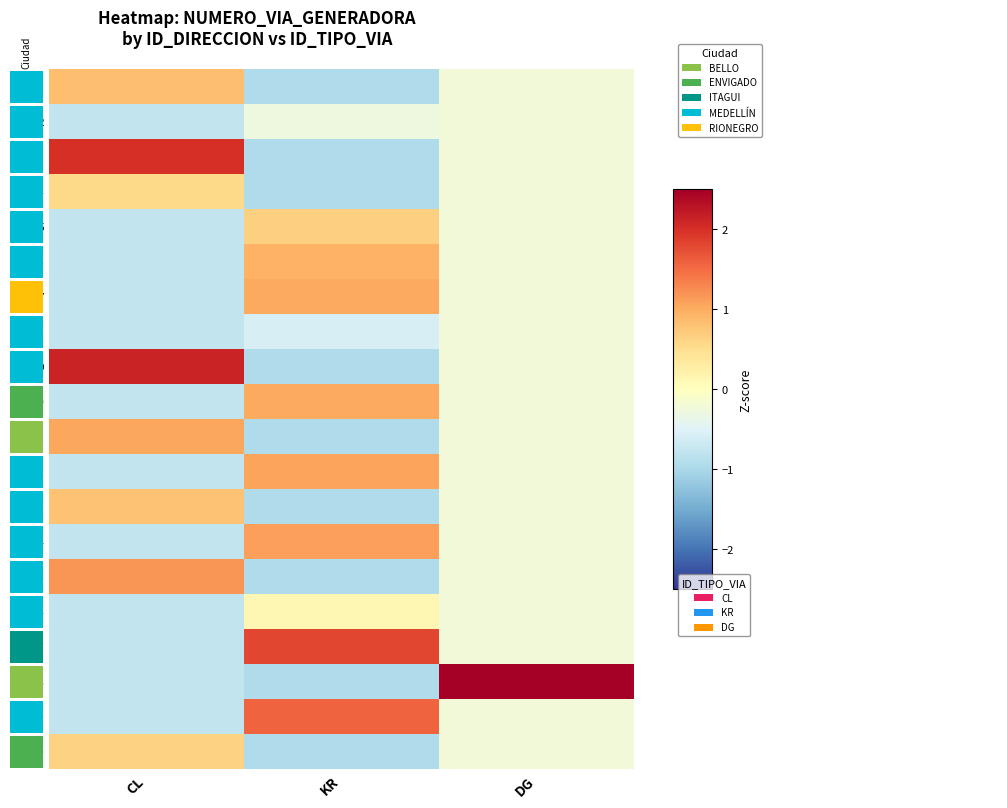

At how many categories does at least one series exceed 1?

3